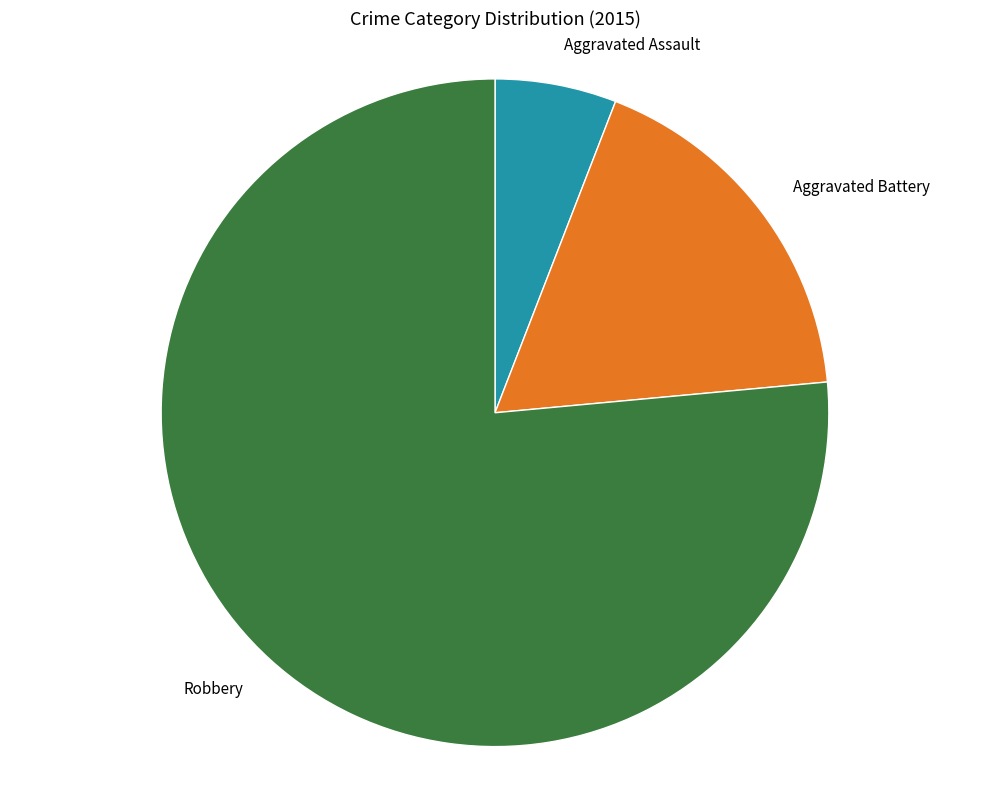

Between Aggravated Battery and Robbery, which is larger?

Robbery